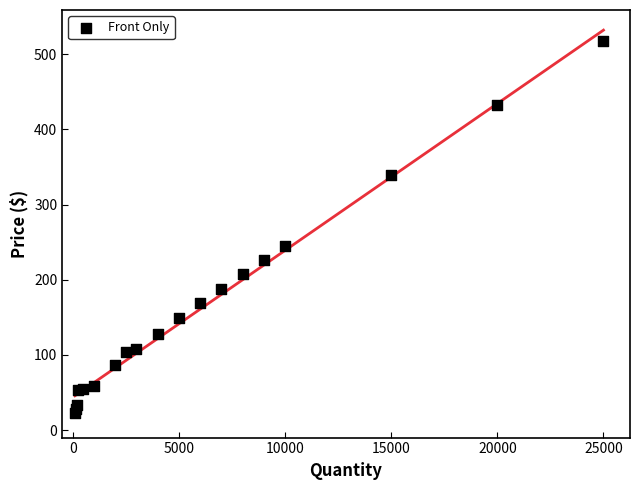

What Y value in the scatter plot is closest to 269?

245.0